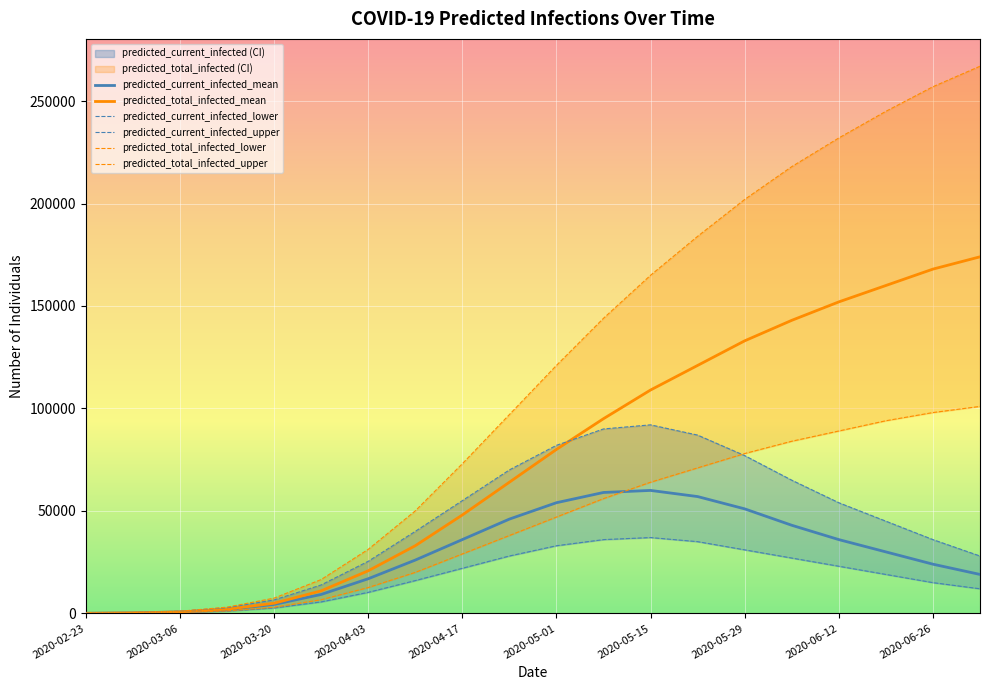

Rank the series at 2020-02-23 from highest to lowest value.

predicted_current_infected_upper, predicted_total_infected_upper, predicted_current_infected_mean, predicted_total_infected_mean, predicted_current_infected_lower, predicted_total_infected_lower